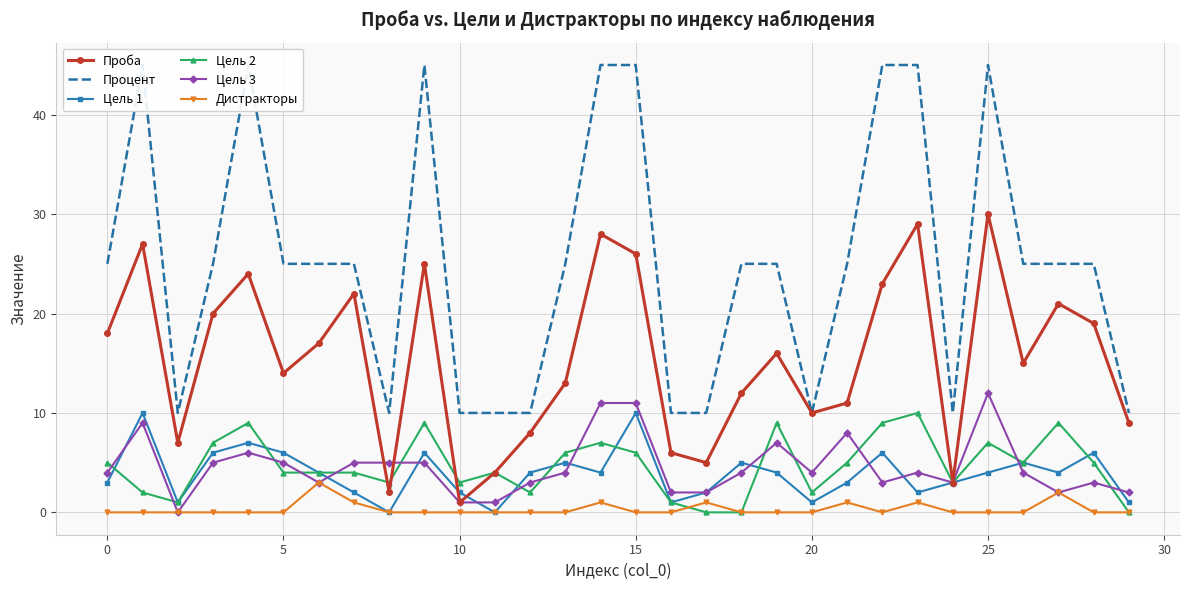

What are all the series names shown in the legend?

Проба, Процент, Цель 1, Цель 2, Цель 3, Дистракторы